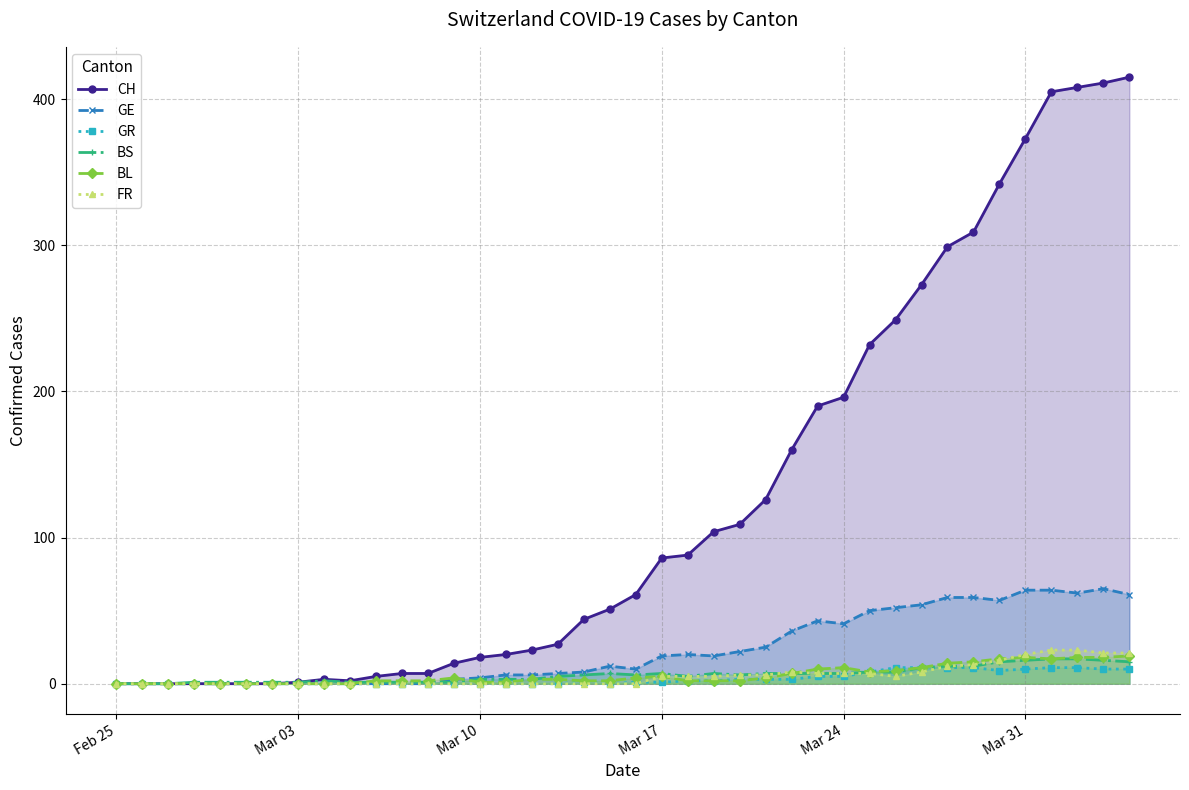

What is the maximum value shown in the chart?

415